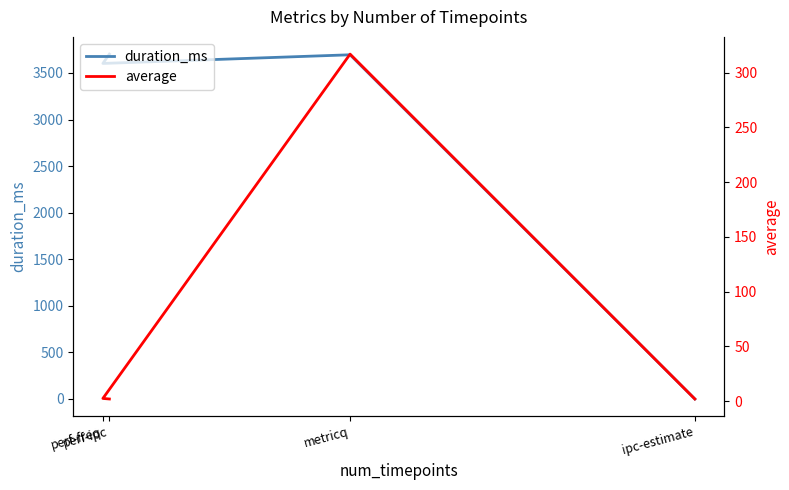

Reading right to left, list all the values displayed in this chart.

duration_ms: perf-ipc=3702.0	perf-freq=3602.0	metricq=3695.0	ipc-estimate=0.0
average: perf-ipc=2.0	perf-freq=2.5	metricq=316.8	ipc-estimate=2.0